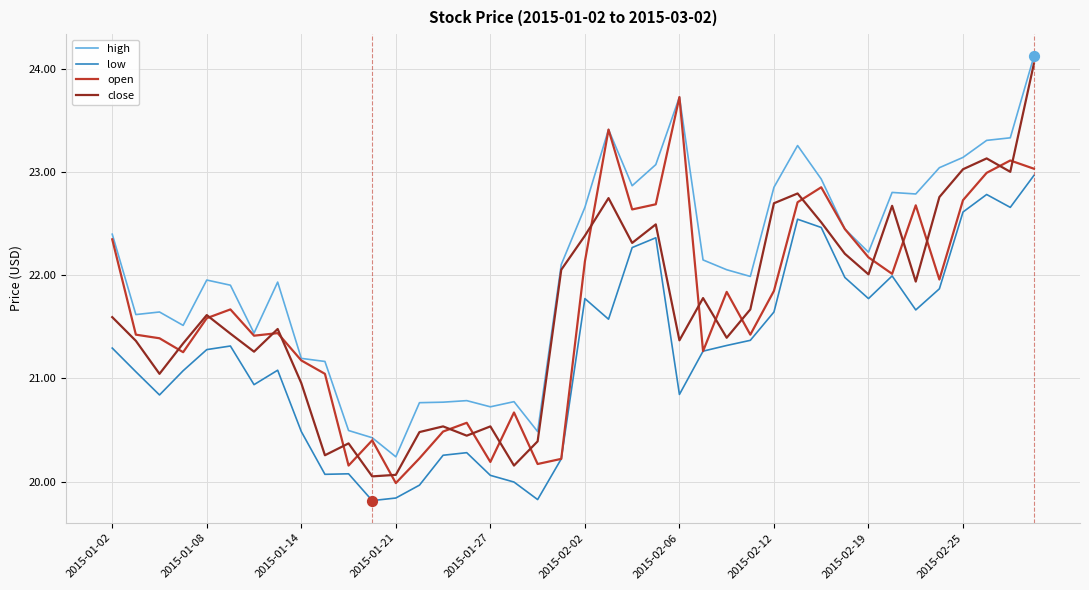

Which series has the largest total across all categories?

high